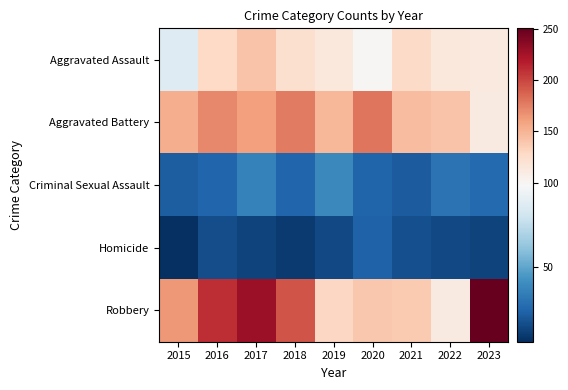

At which category is the sum across all series the highest?

2017